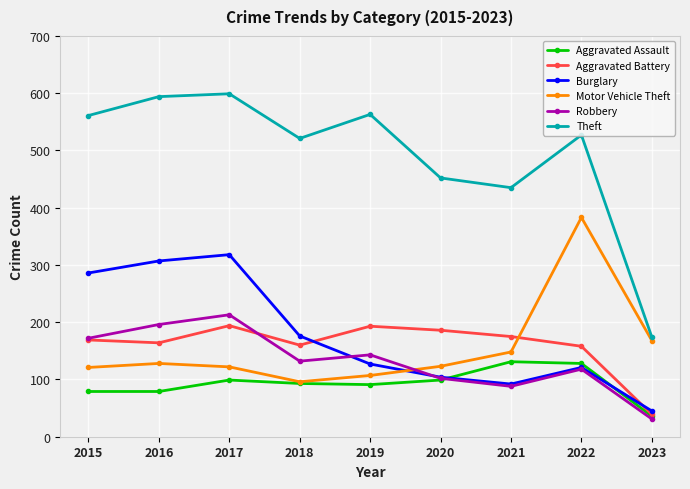

What is the sum of all Motor Vehicle Theft values?

1396